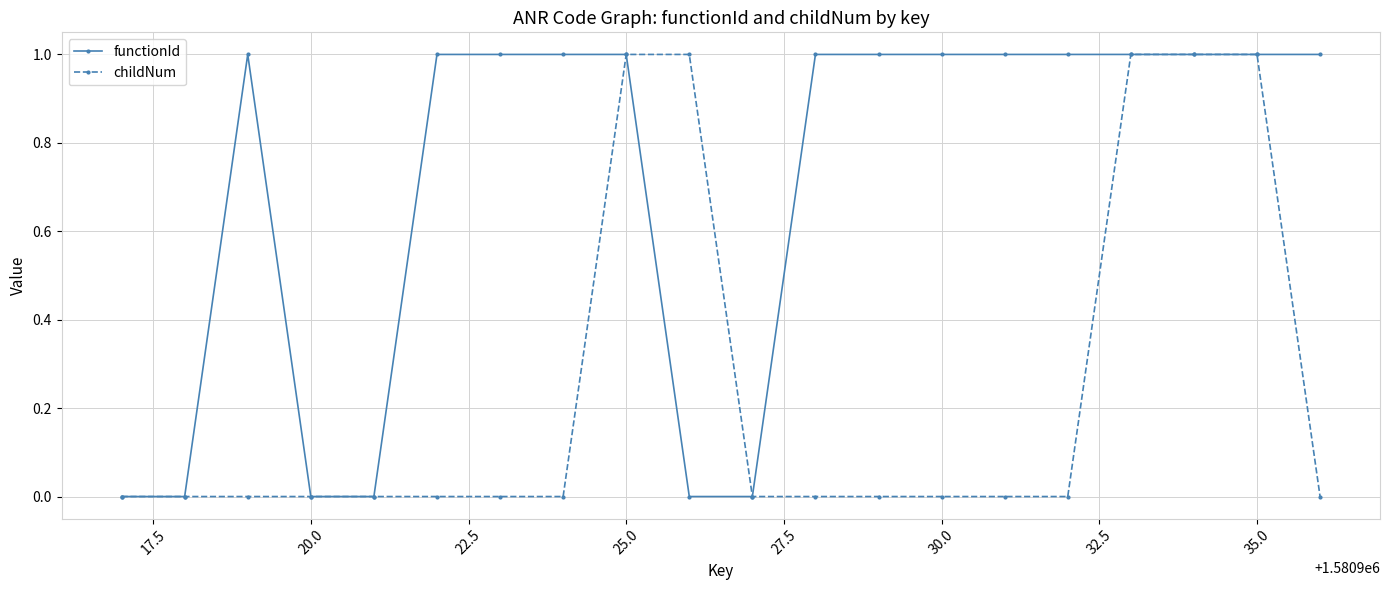

Which series has the largest total across all categories?

functionId